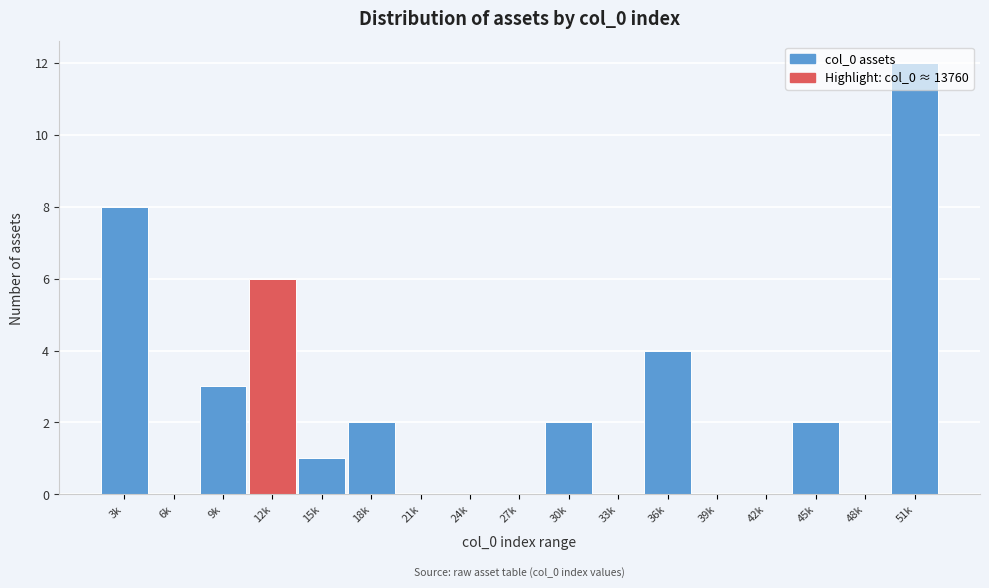

What is the ratio of the value at 3k to the value at 51k?

0.7